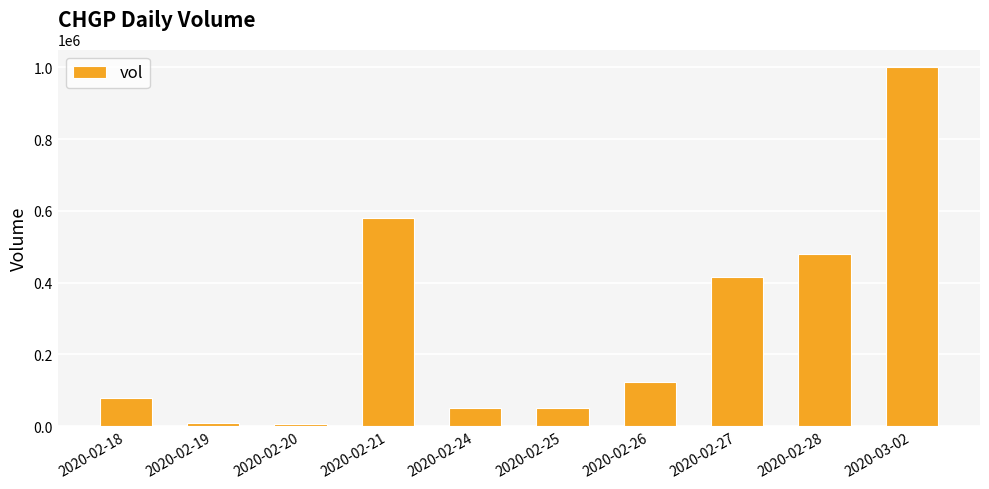

What is the value of the 6th bar from the left?

50000